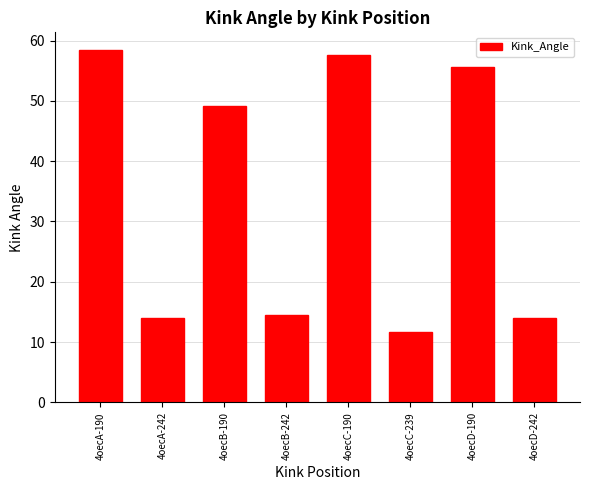

The value at 4oecD-242 is 14.0. True or false?

True